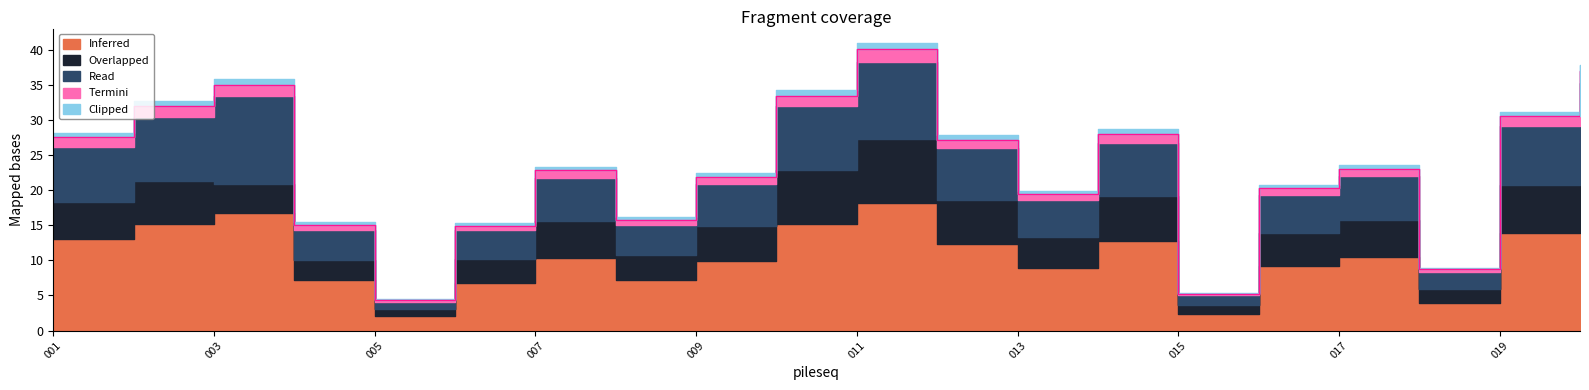

Where is the first local minimum for Inferred?

005